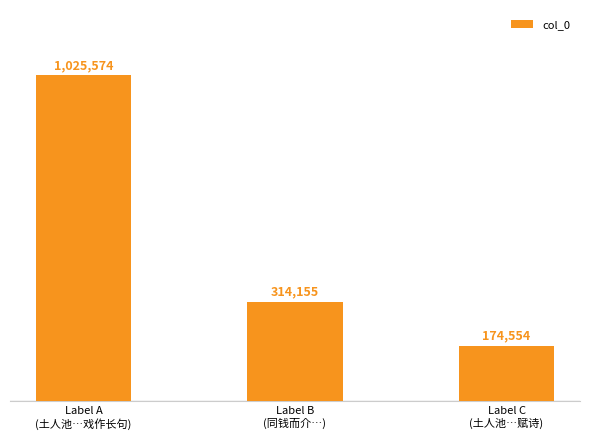

Rank the categories by value from highest to lowest.

Label A
(土人池…戏作长句), Label B
(同钱而介…), Label C
(土人池…赋诗)